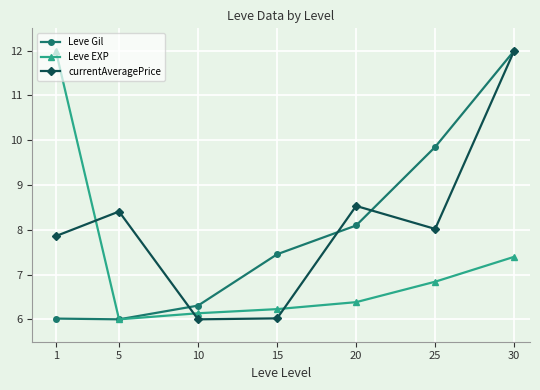

How many intersections are there between currentAveragePrice and Leve EXP?

3